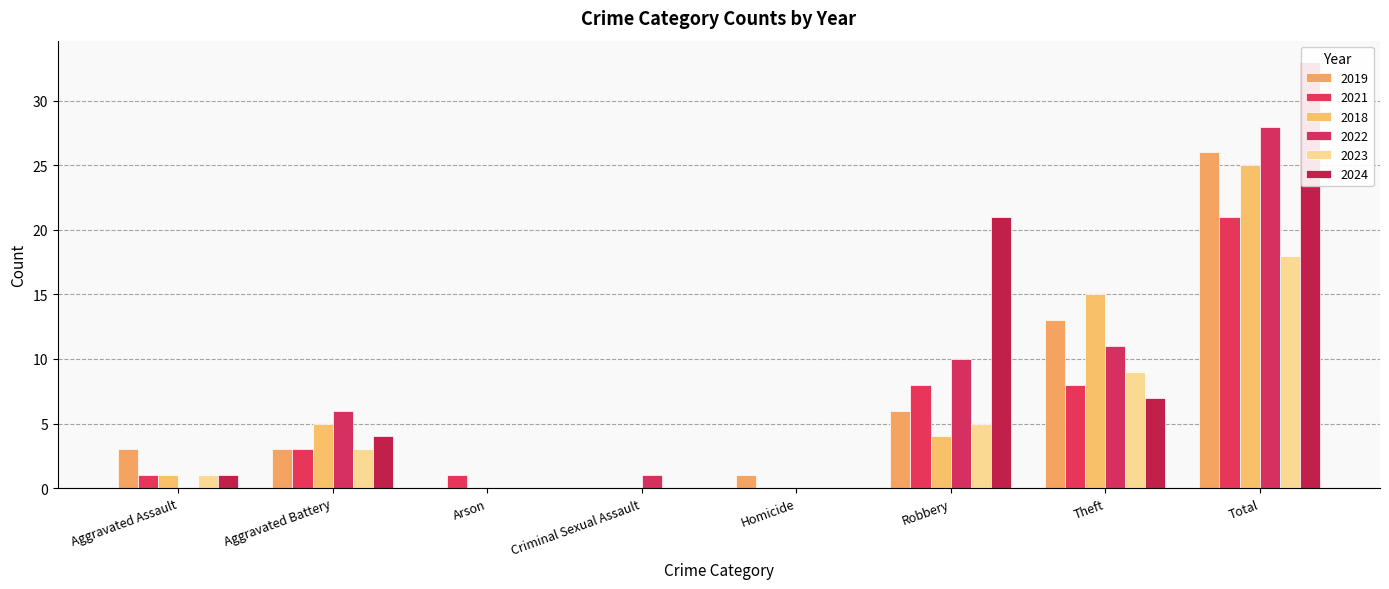

What are all the series names shown in the legend?

2019, 2021, 2018, 2022, 2023, 2024